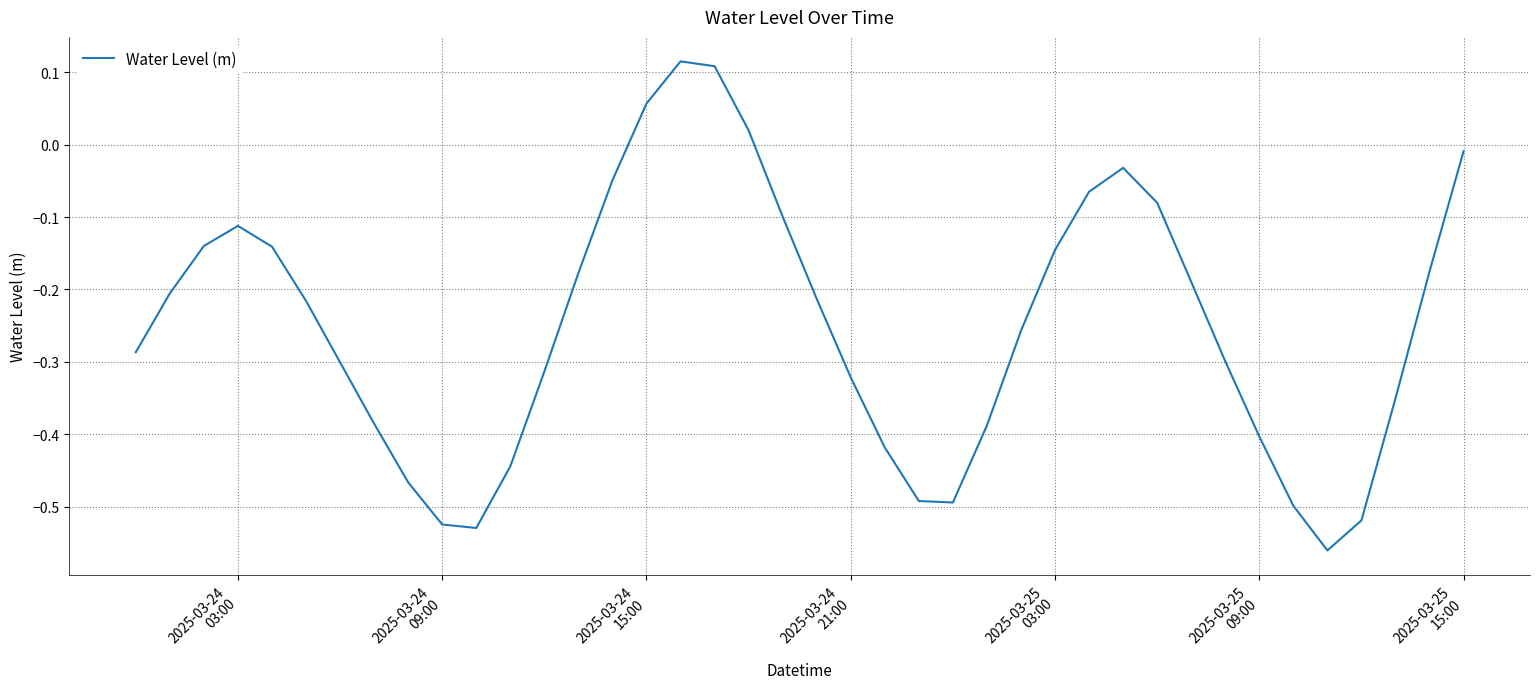

What is the difference between the maximum and minimum values?

0.7